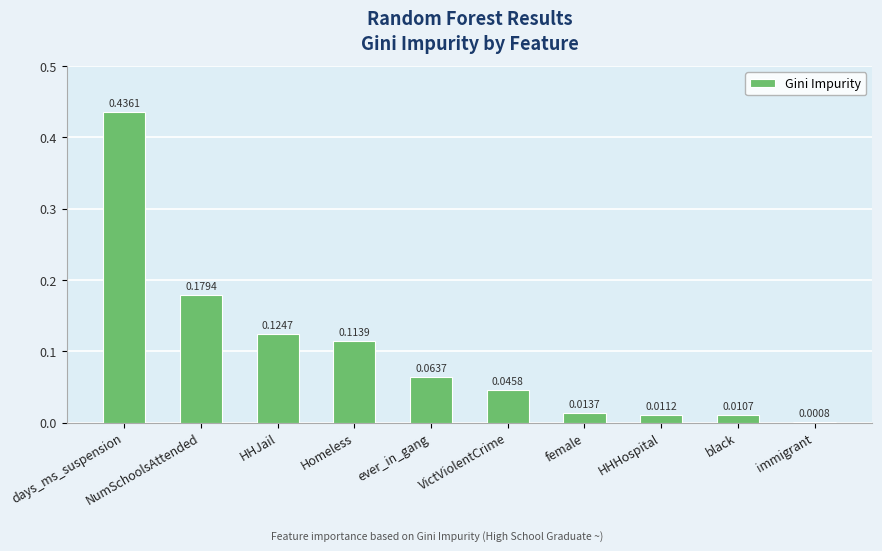

Where is the data nearest to the value 0?

immigrant